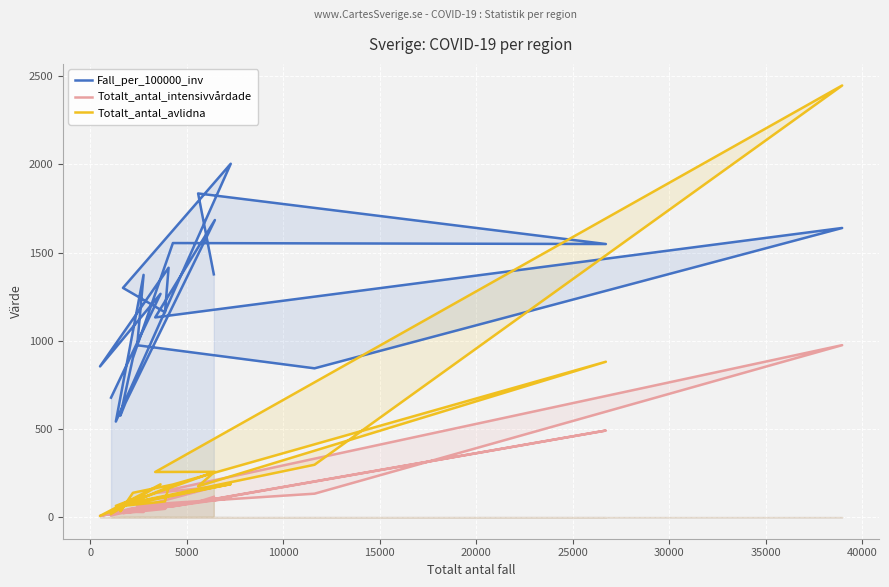

How many series are shown in this chart?

3